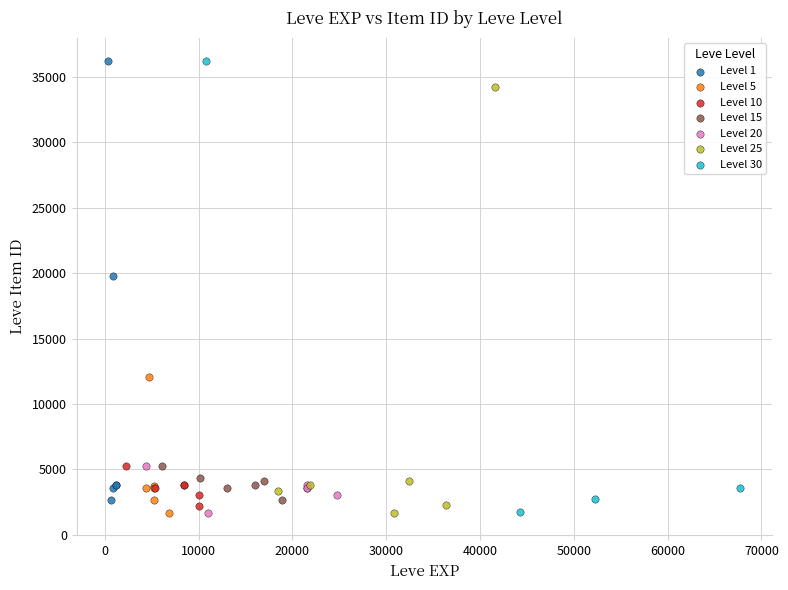

What are all the series names shown in the legend?

Level 1, Level 5, Level 10, Level 15, Level 20, Level 25, Level 30